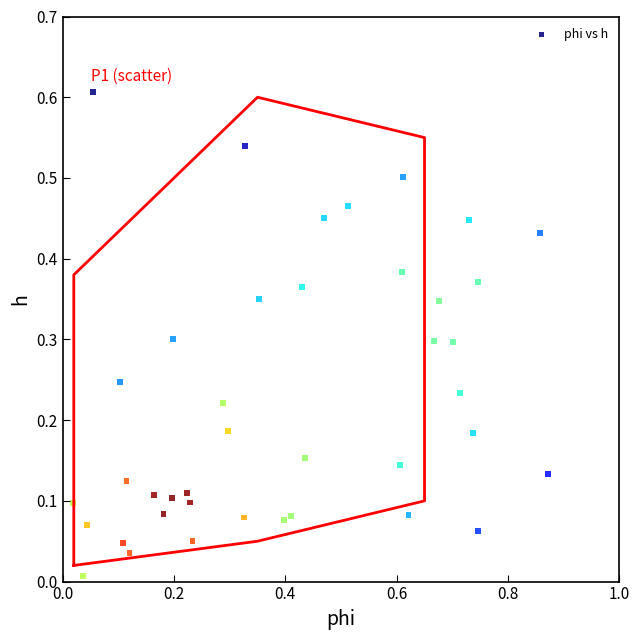

What is the range of X values (max minus min)?

0.9